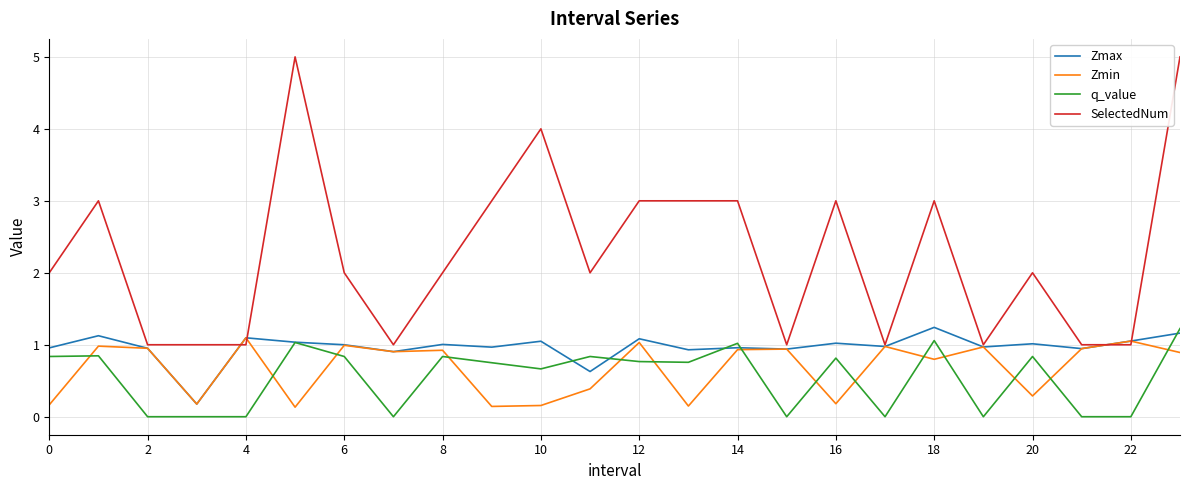

Which series has the largest total across all categories?

SelectedNum